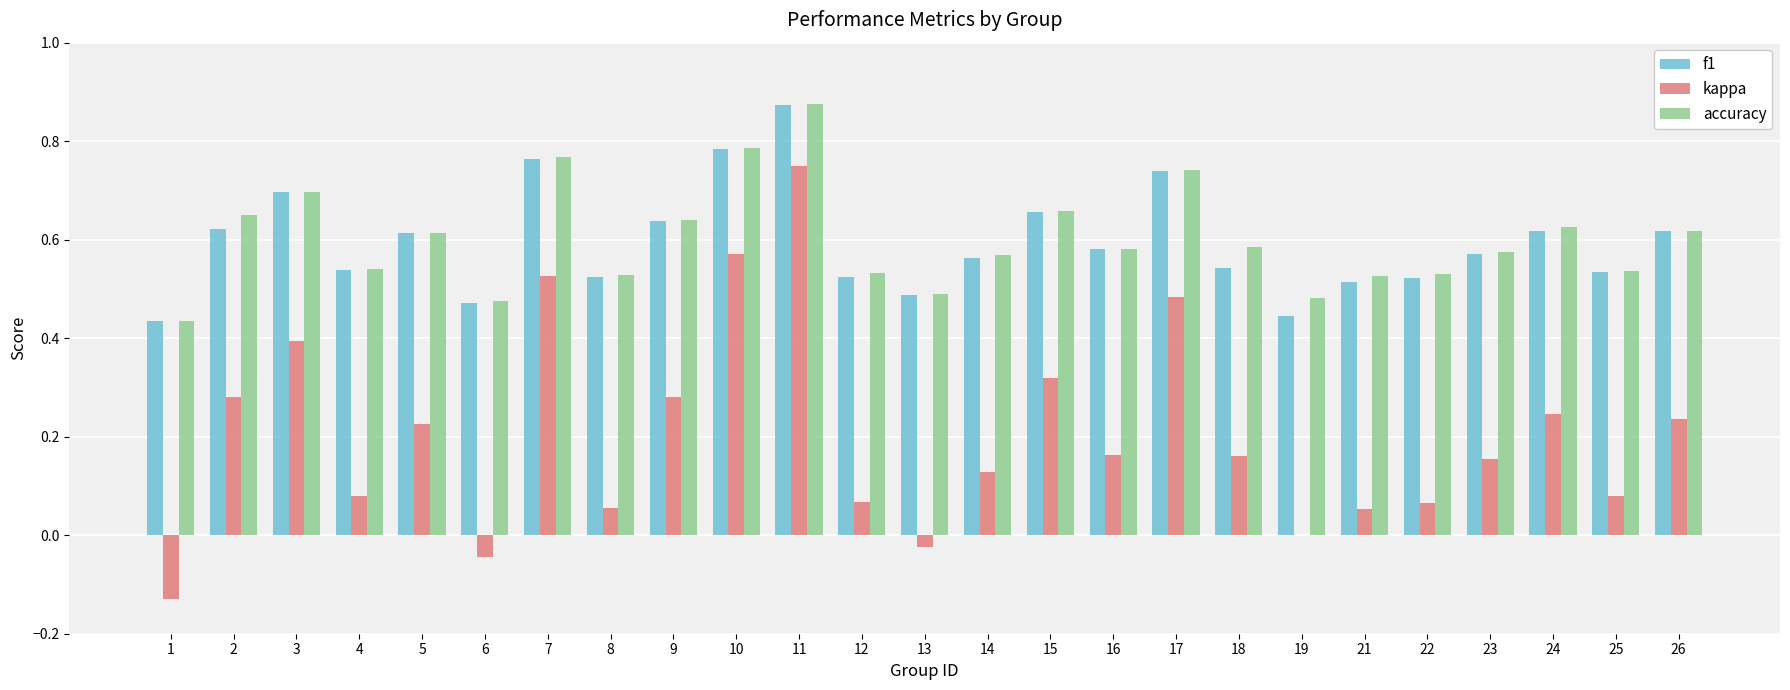

What is the sum of all accuracy values?

15.1